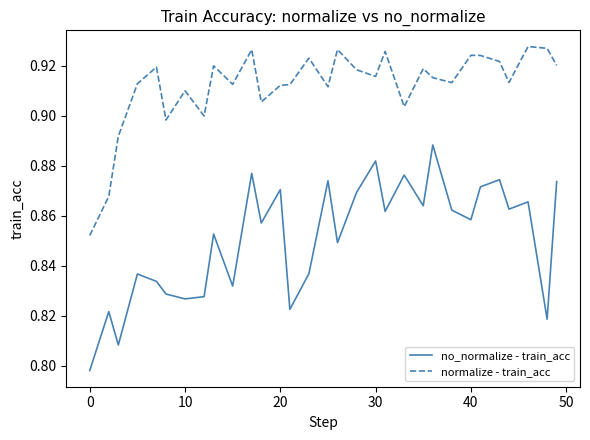

Which series has the largest total across all categories?

normalize - train_acc